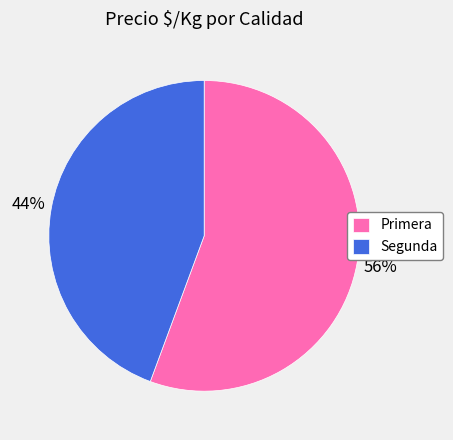

Is there any slice that represents more than half of the pie?

Yes